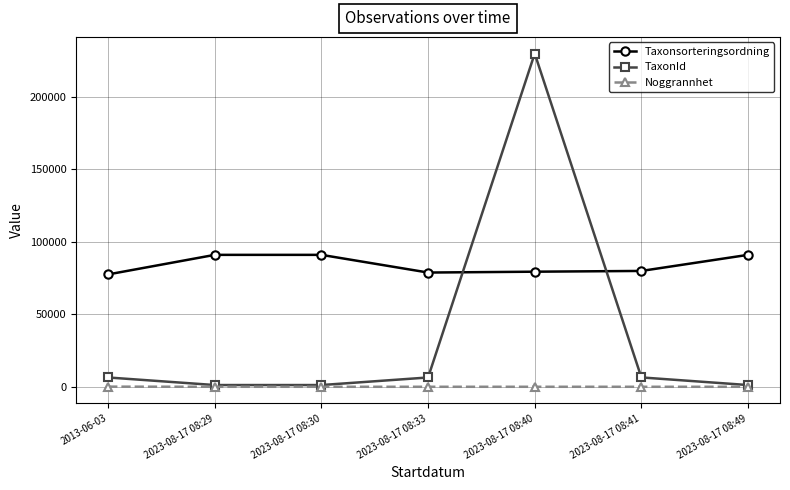

What is the sum of all TaxonId values?

252739